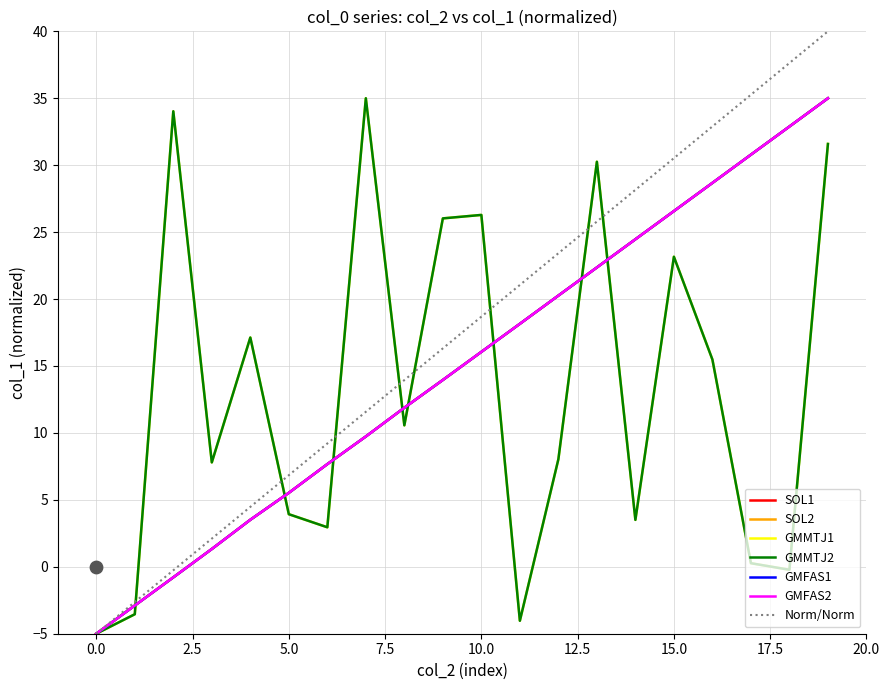

At which category is the sum across all series the highest?

19